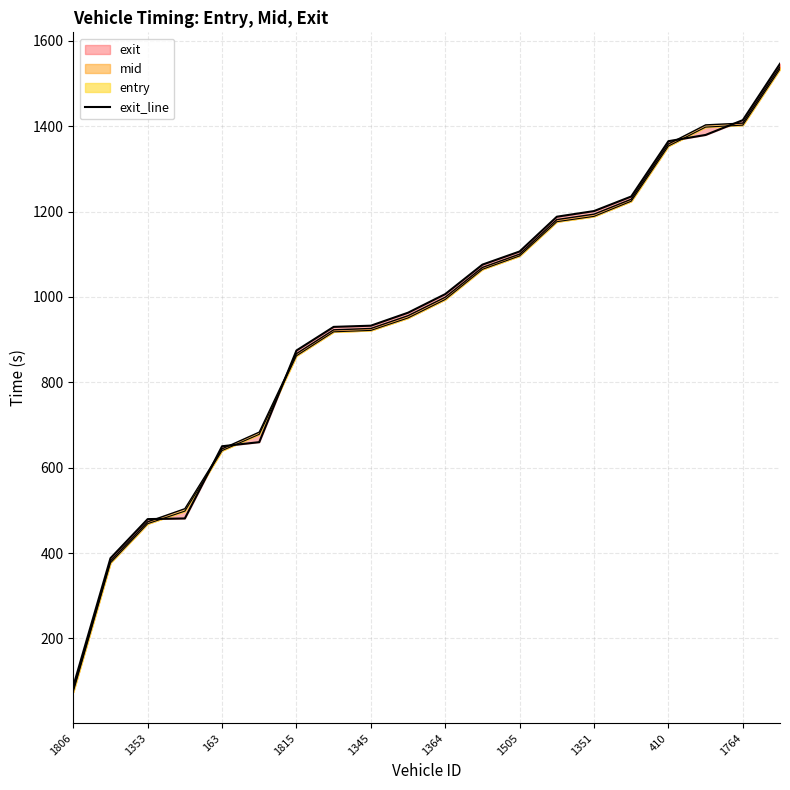

List the labels in order of value, largest first.

19, 18, 17, 16, 15, 14, 13, 12, 11, 10, 1764, 410, 1351, 1505, 1364, 1345, 1815, 163, 1353, 1806